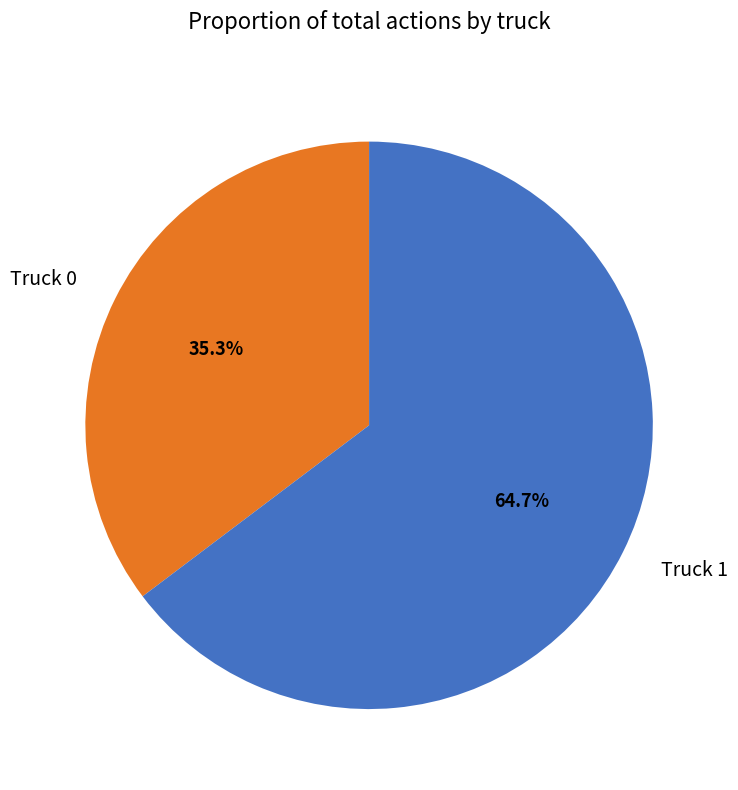

Rank the categories by value from highest to lowest.

Truck 1, Truck 0